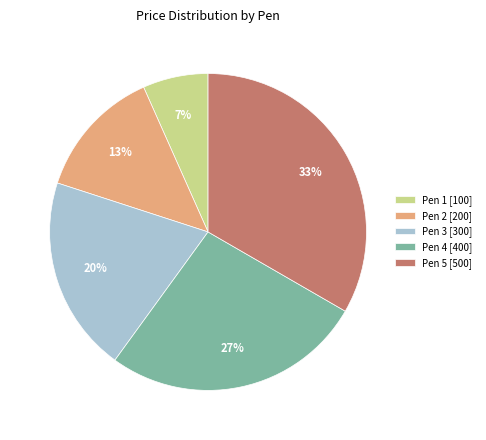

True or false: Pen 1 accounts for 20% of the total.

False